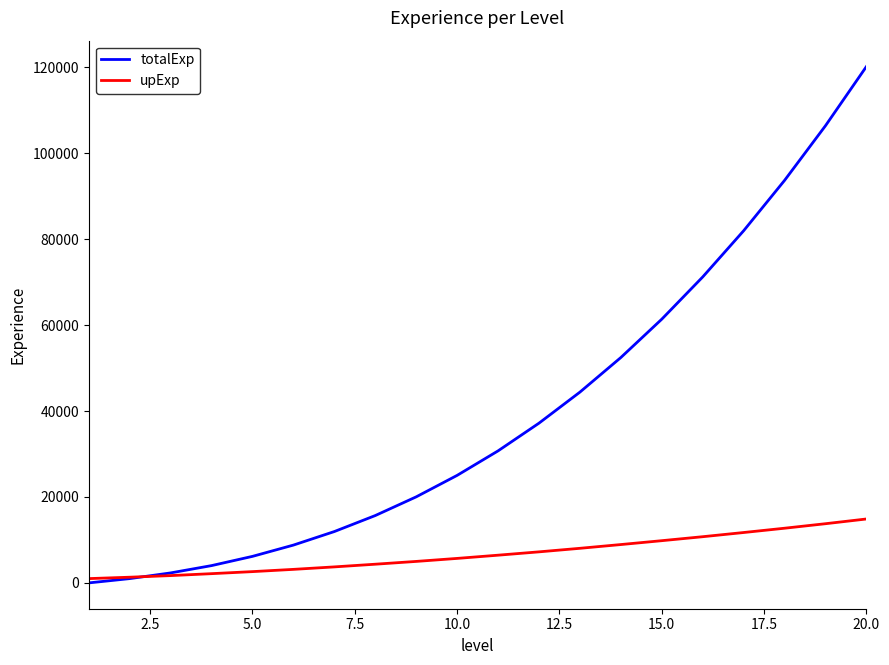

What is the highest value of the upExp series?

14875